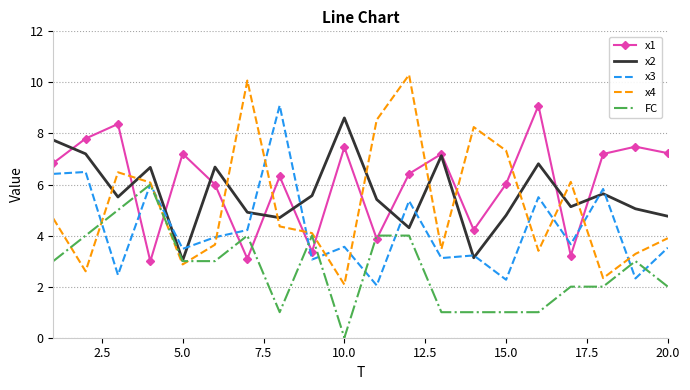

True or false: x1 and FC cross at least once.

True